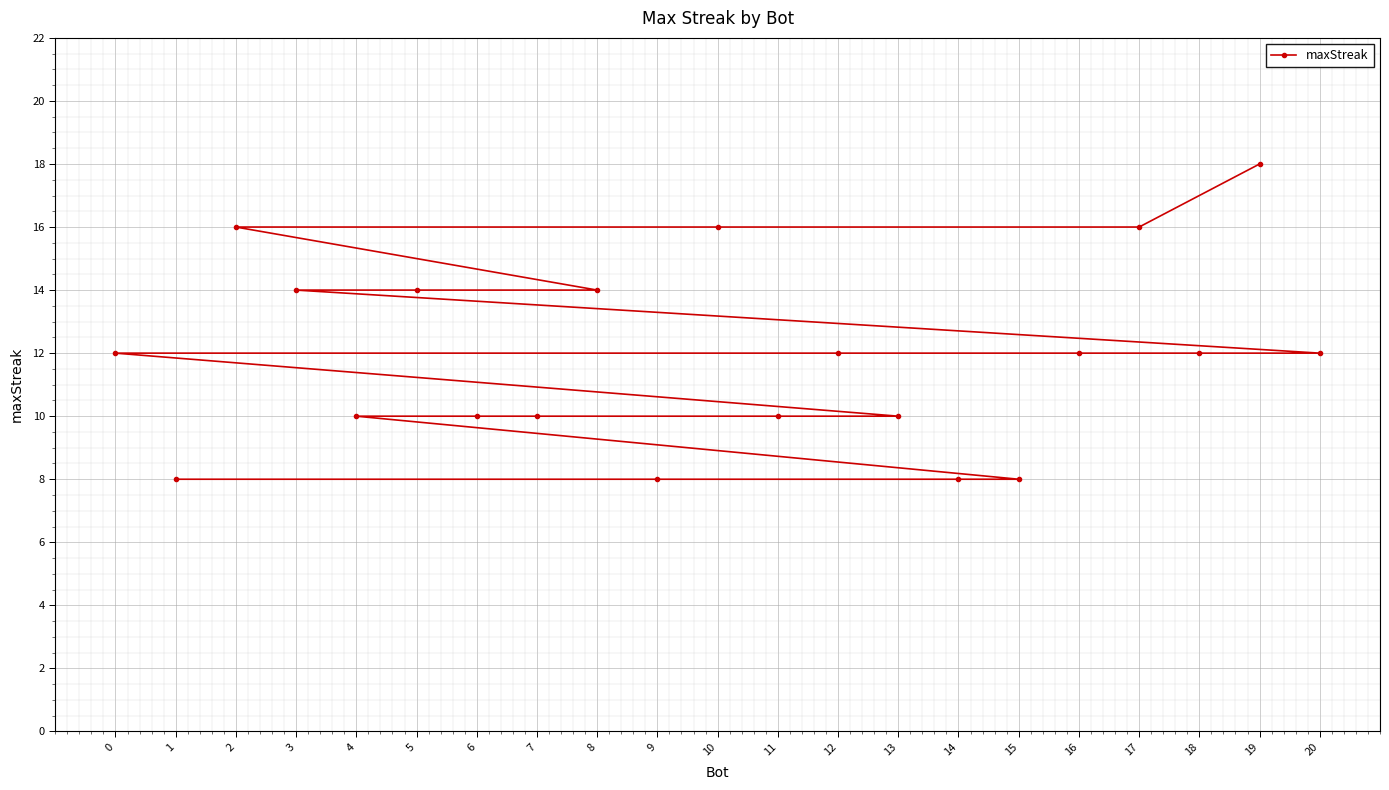

What is the sum of all values?

250